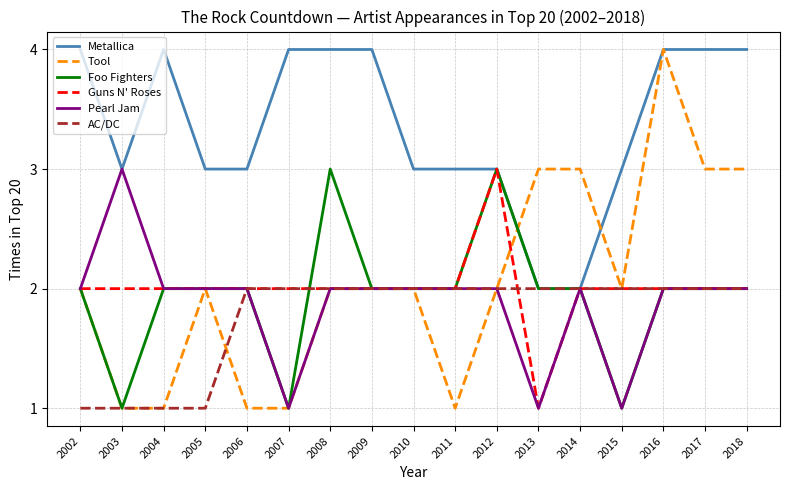

The value of Metallica at 2002 is 4. True or false?

True